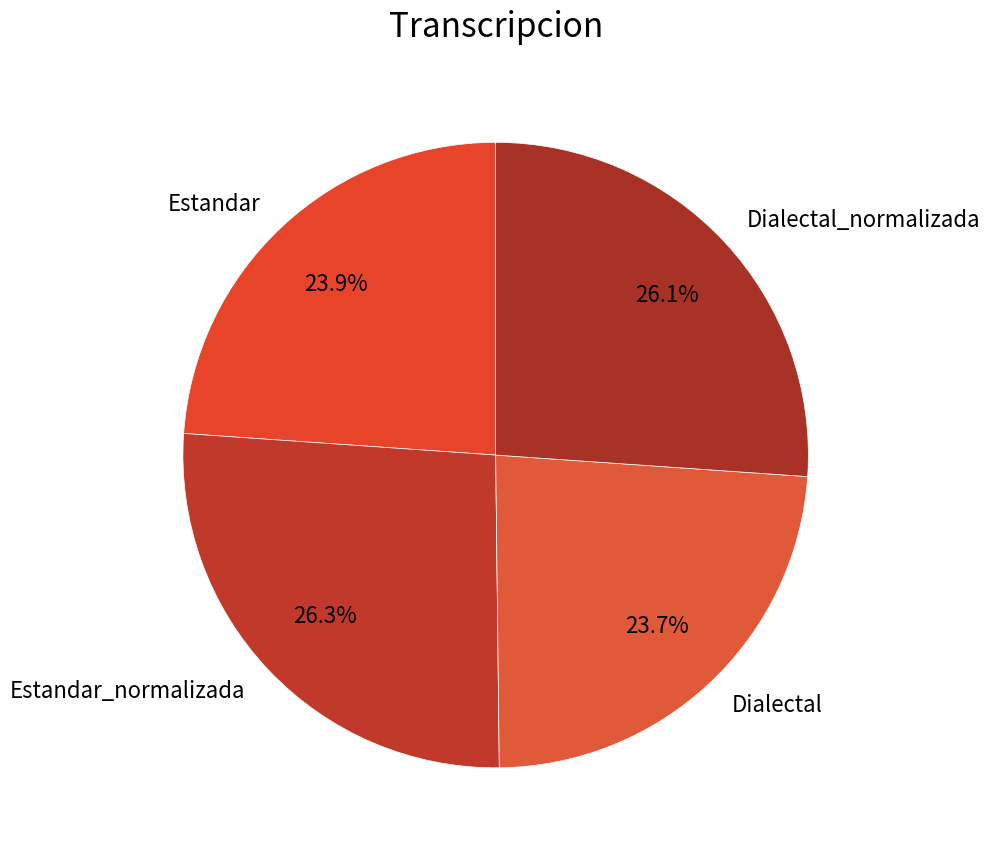

Approximately how many times larger is the value at Estandar_normalizada compared to Dialectal_normalizada?

1.0